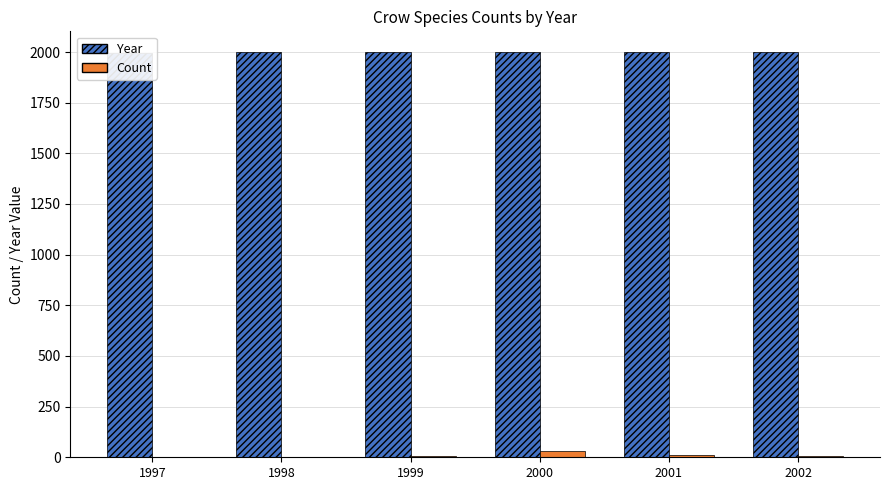

At how many categories does at least one series exceed 566?

6